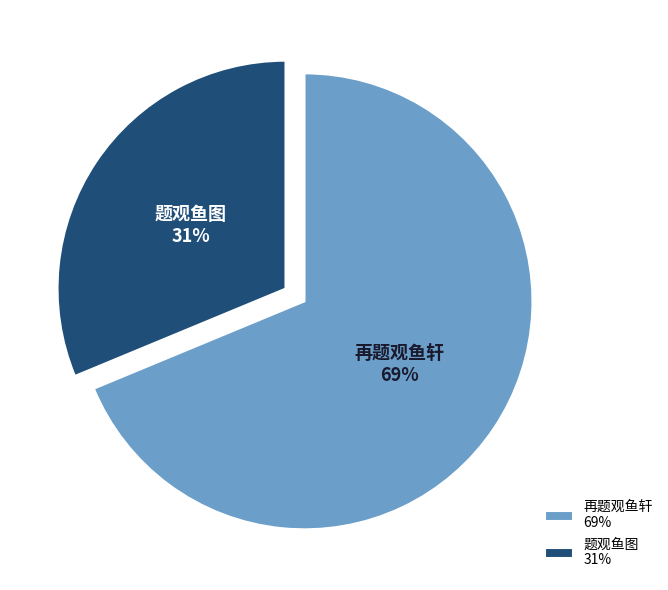

To the nearest percent, what portion does 再题观鱼轩 represent?

69%